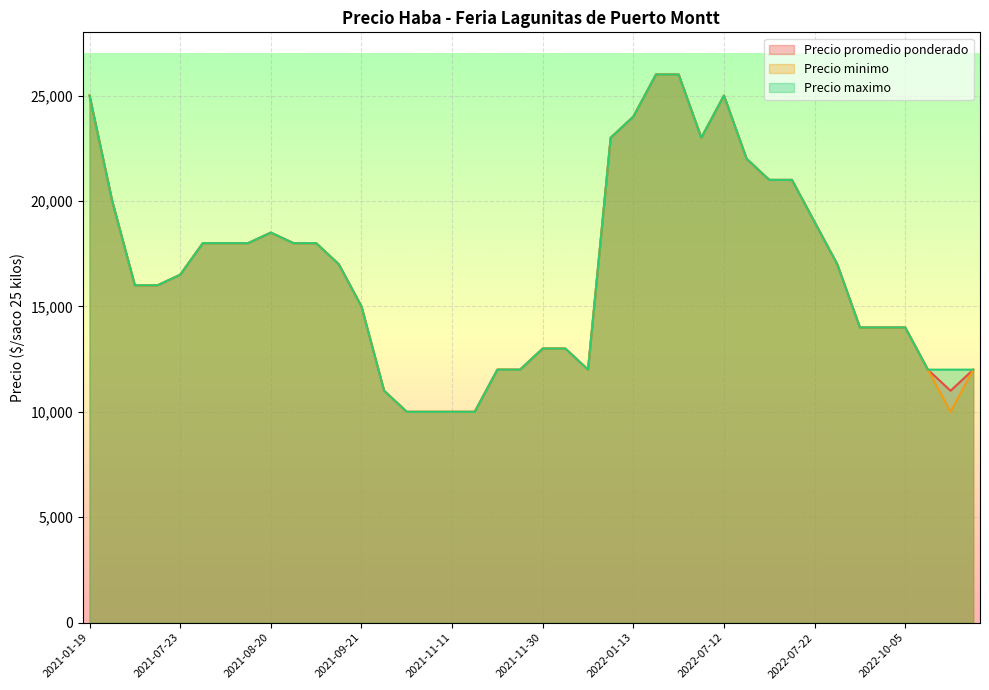

What is the maximum value shown in the chart?

26000